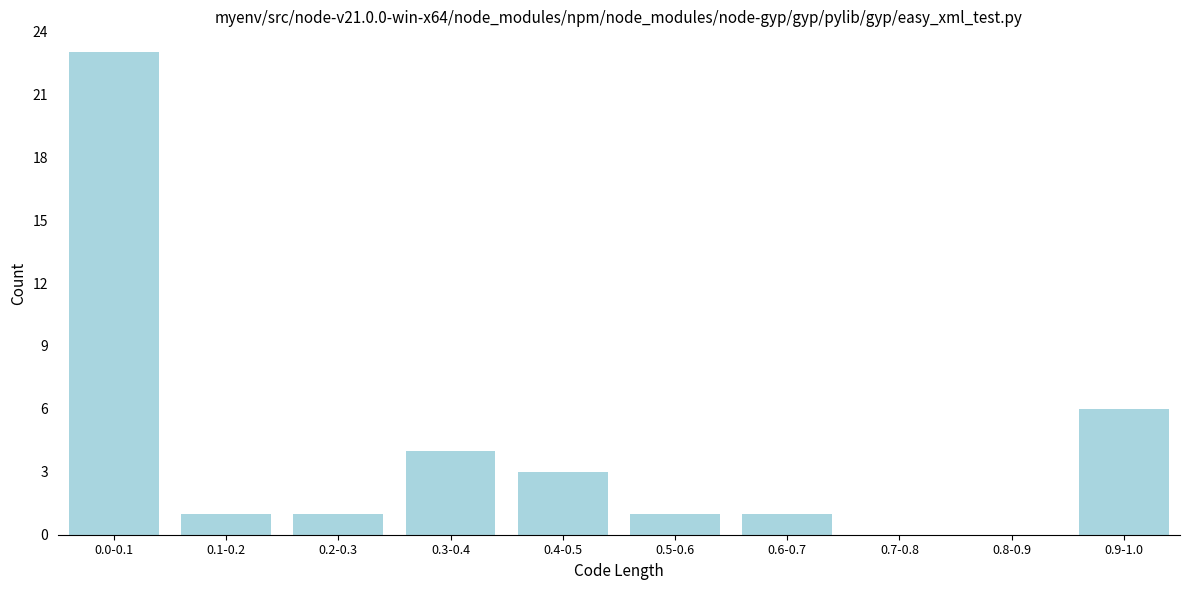

Reading left to right, list all the values displayed in this chart.

0.0-0.1=23	0.1-0.2=1	0.2-0.3=1	0.3-0.4=4	0.4-0.5=3	0.5-0.6=1	0.6-0.7=1	0.7-0.8=0	0.8-0.9=0	0.9-1.0=6